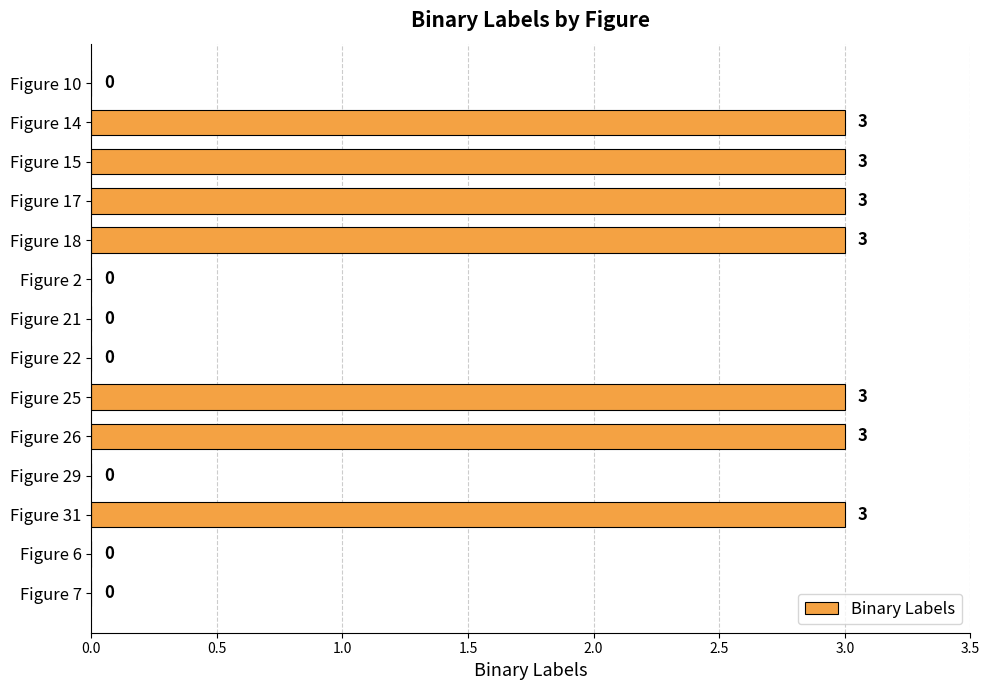

What is the greatest value displayed?

3